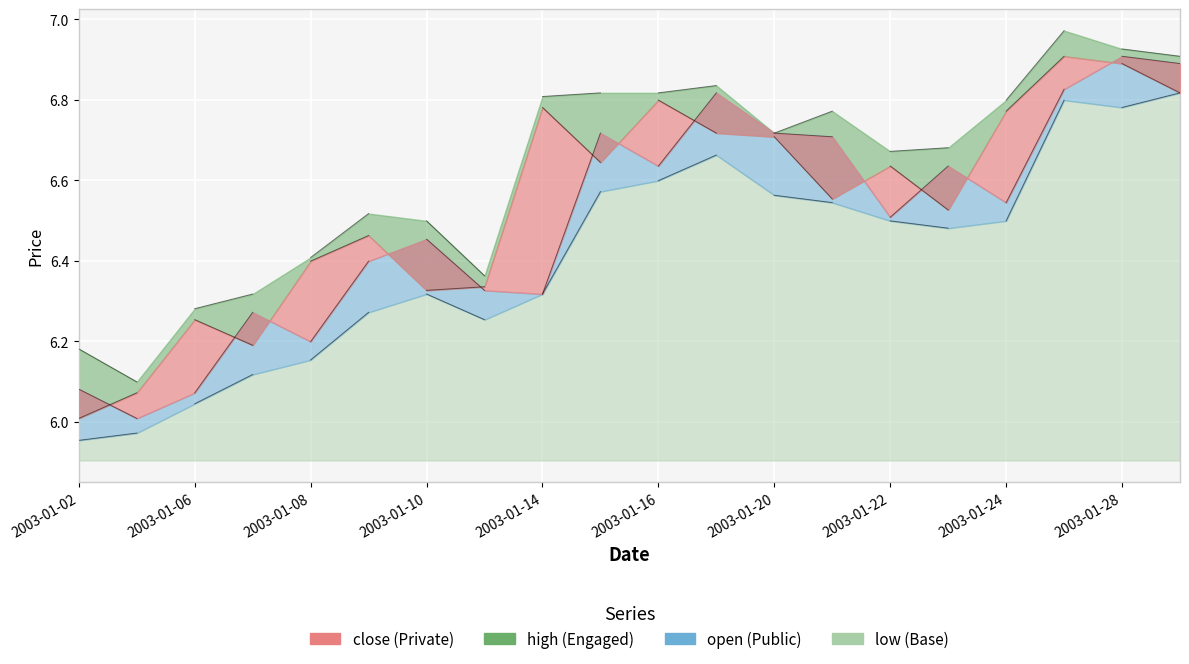

What is the minimum value for low?

6.0